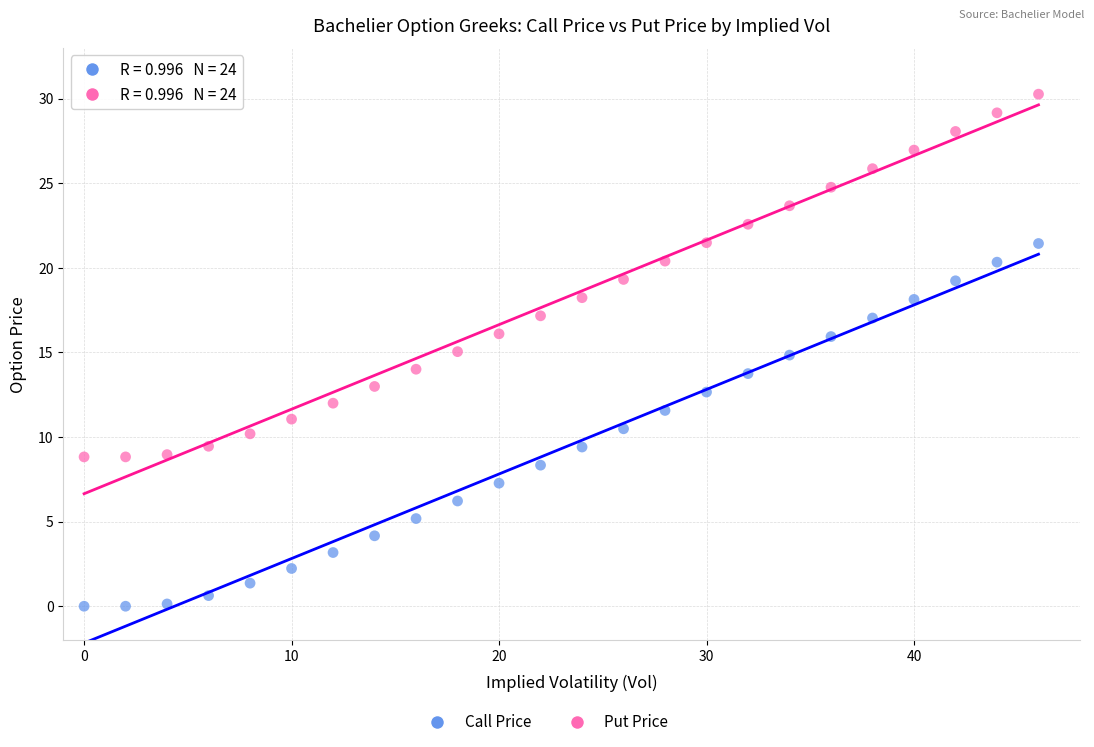

Which series contains the lowest Y value?

Call Price